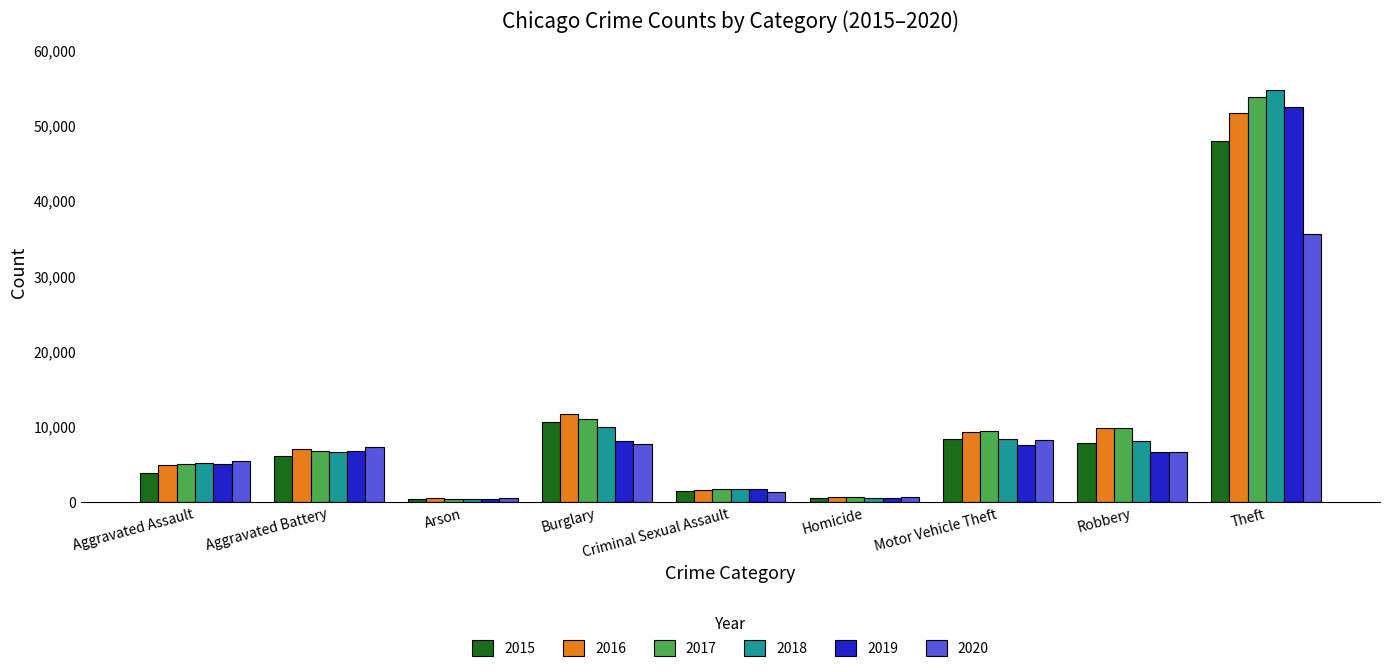

At which label does 2018 reach its peak?

Theft